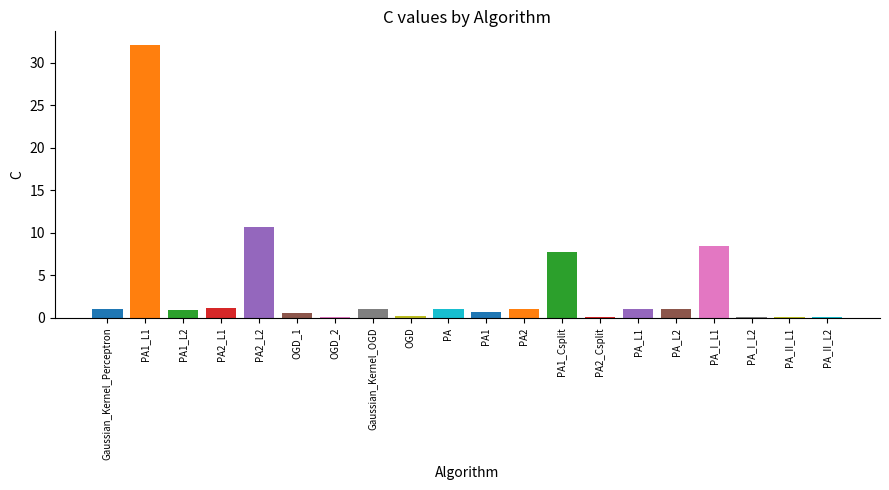

Reading right to left, list all the values displayed in this chart.

PA_II_L2=0.1	PA_II_L1=0.1	PA_I_L2=0.1	PA_I_L1=8.4	PA_L2=1.0	PA_L1=1.0	PA2_Csplit=0.1	PA1_Csplit=7.8	PA2=1.1	PA1=0.7	PA=1.0	OGD=0.2	Gaussian_Kernel_OGD=1.0	OGD_2=0.2	OGD_1=0.6	PA2_L2=10.7	PA2_L1=1.1	PA1_L2=0.9	PA1_L1=32.1	Gaussian_Kernel_Perceptron=1.0